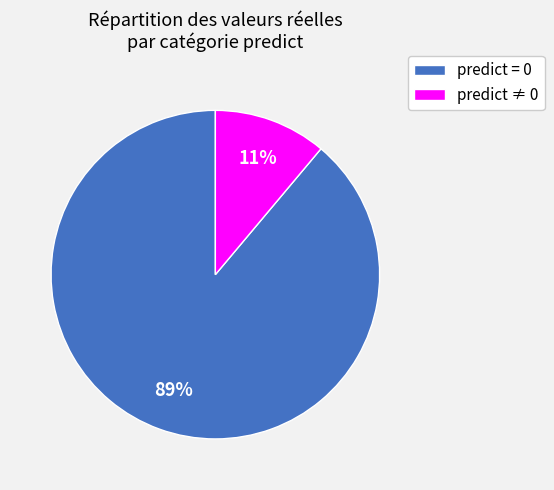

Does any single category account for the majority?

Yes